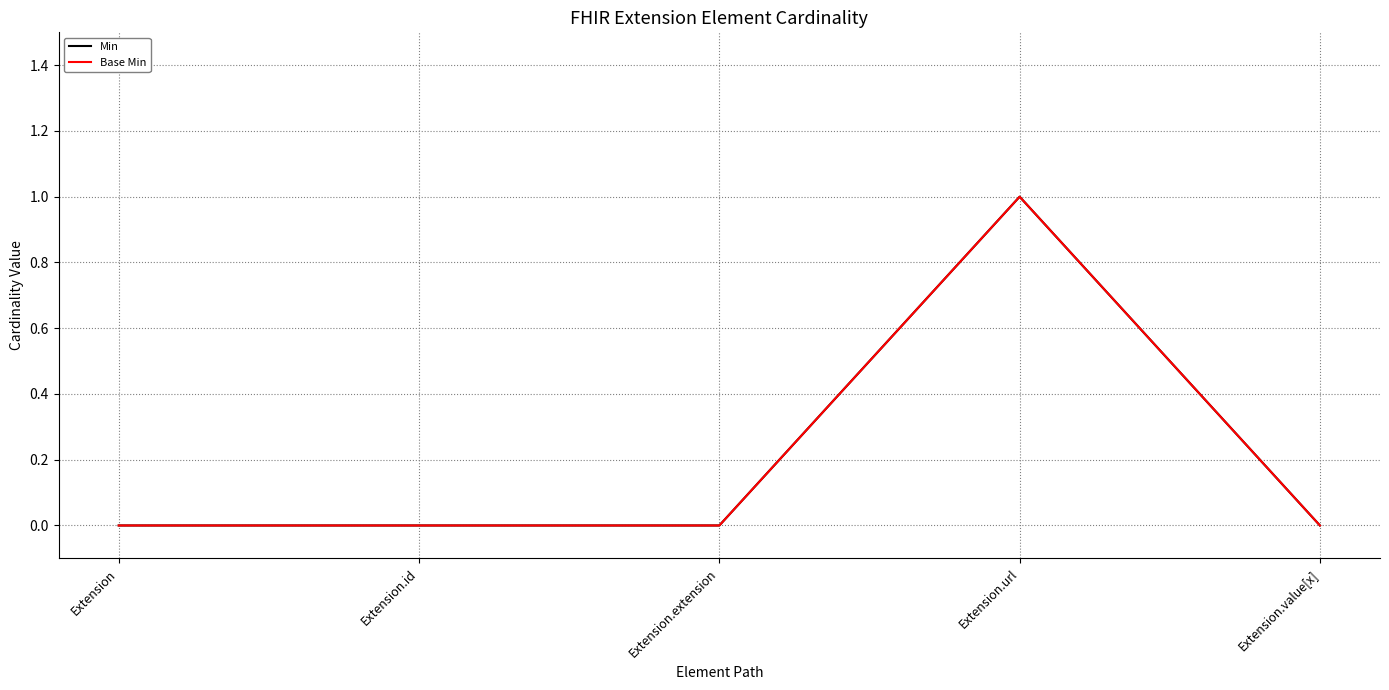

Does the chart display data point markers on the line(s)?

No